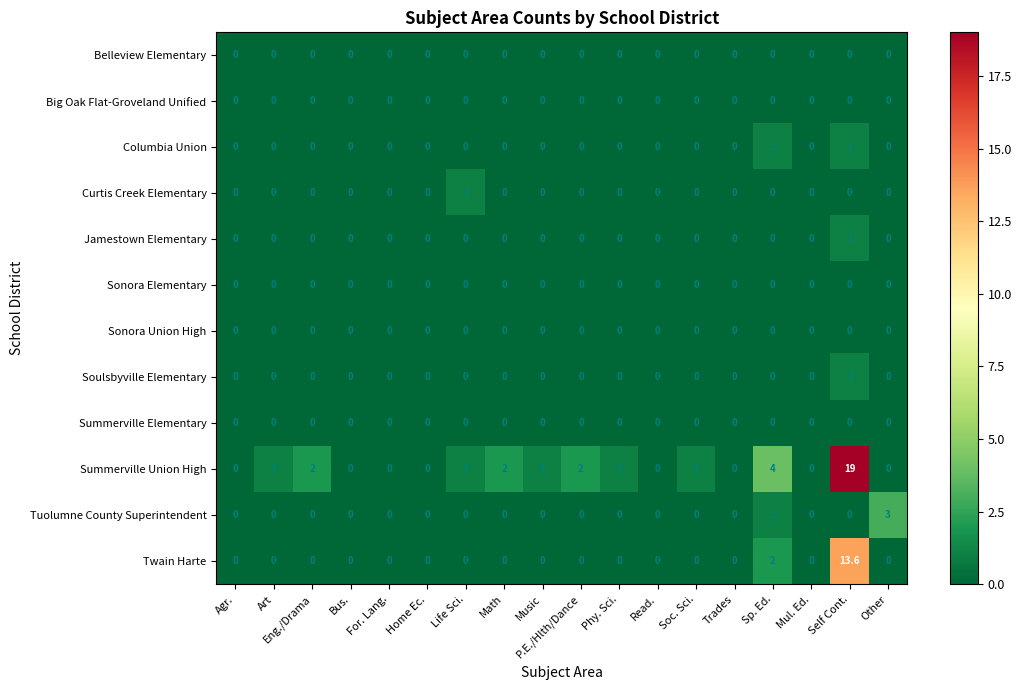

Which series has the largest range (max minus min)?

Summerville Union High